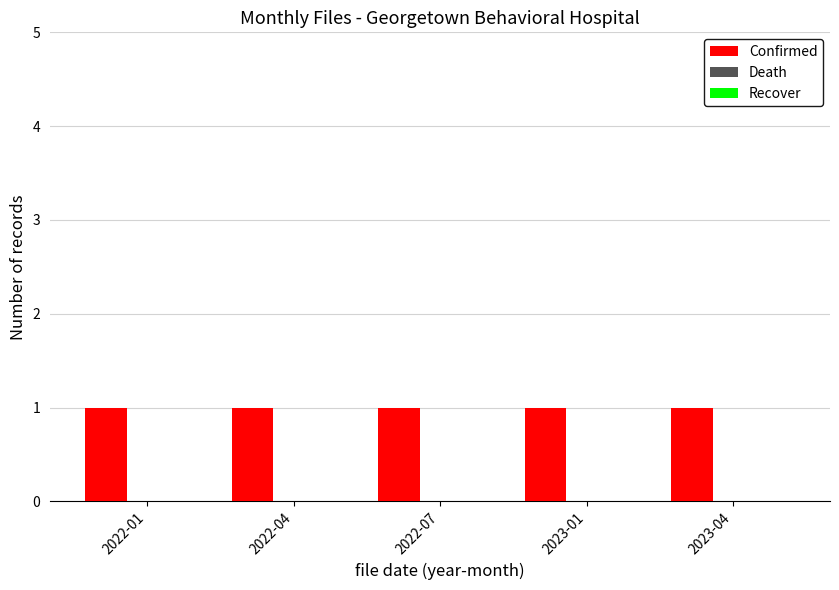

Rank the series at 2023-04 from lowest to highest value.

Death, Recover, Confirmed